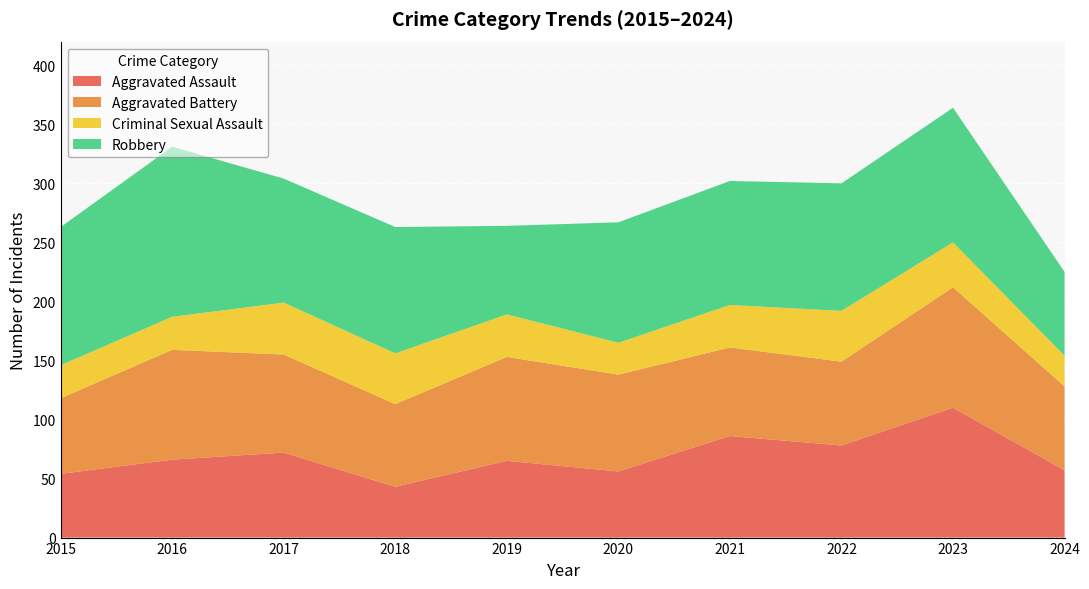

Reading left to right, what are all the values shown in this chart?

Aggravated Assault: 54	66	72	43	65	56	86	78	110	57
Aggravated Battery: 64	93	83	70	88	82	75	71	102	71
Criminal Sexual Assault: 28	28	44	43	36	27	36	43	38	26
Robbery: 117	144	105	107	75	102	105	108	114	71